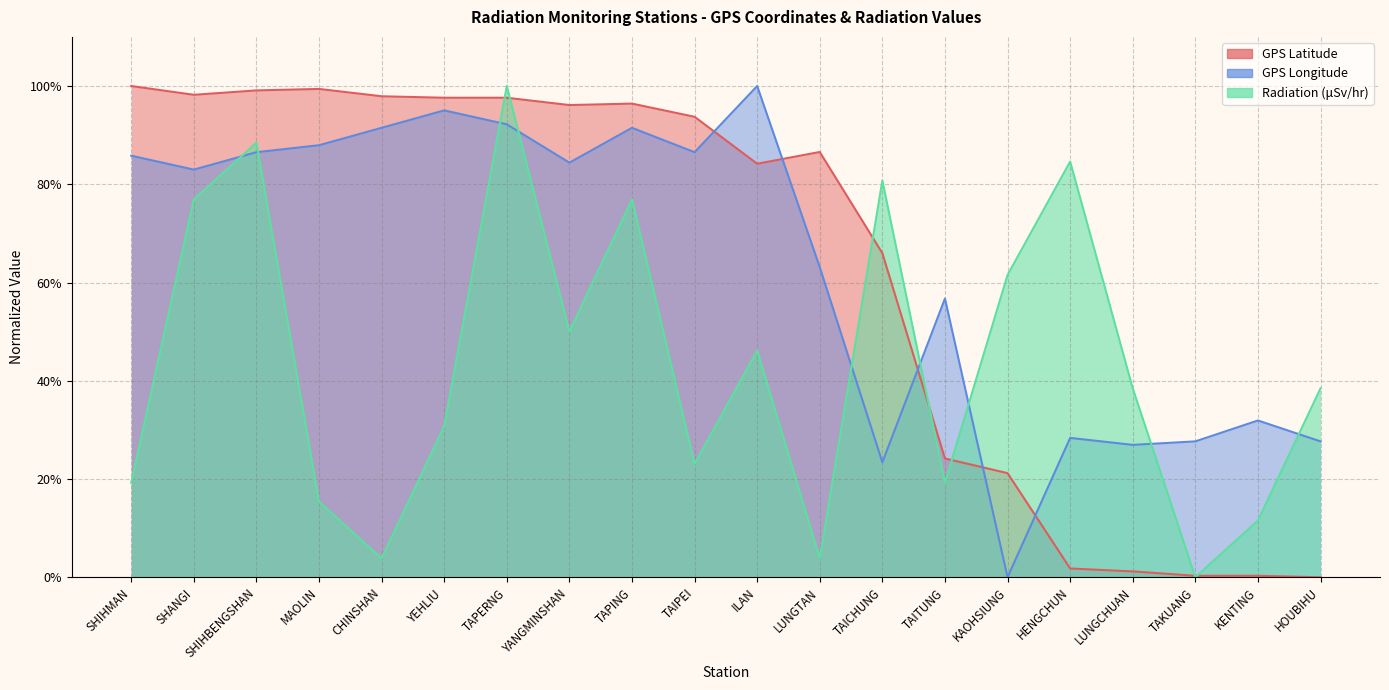

Is the value of GPS_Longitude at TAKUANG greater than the value of Radiation_uSv at TAIPEI?

Yes